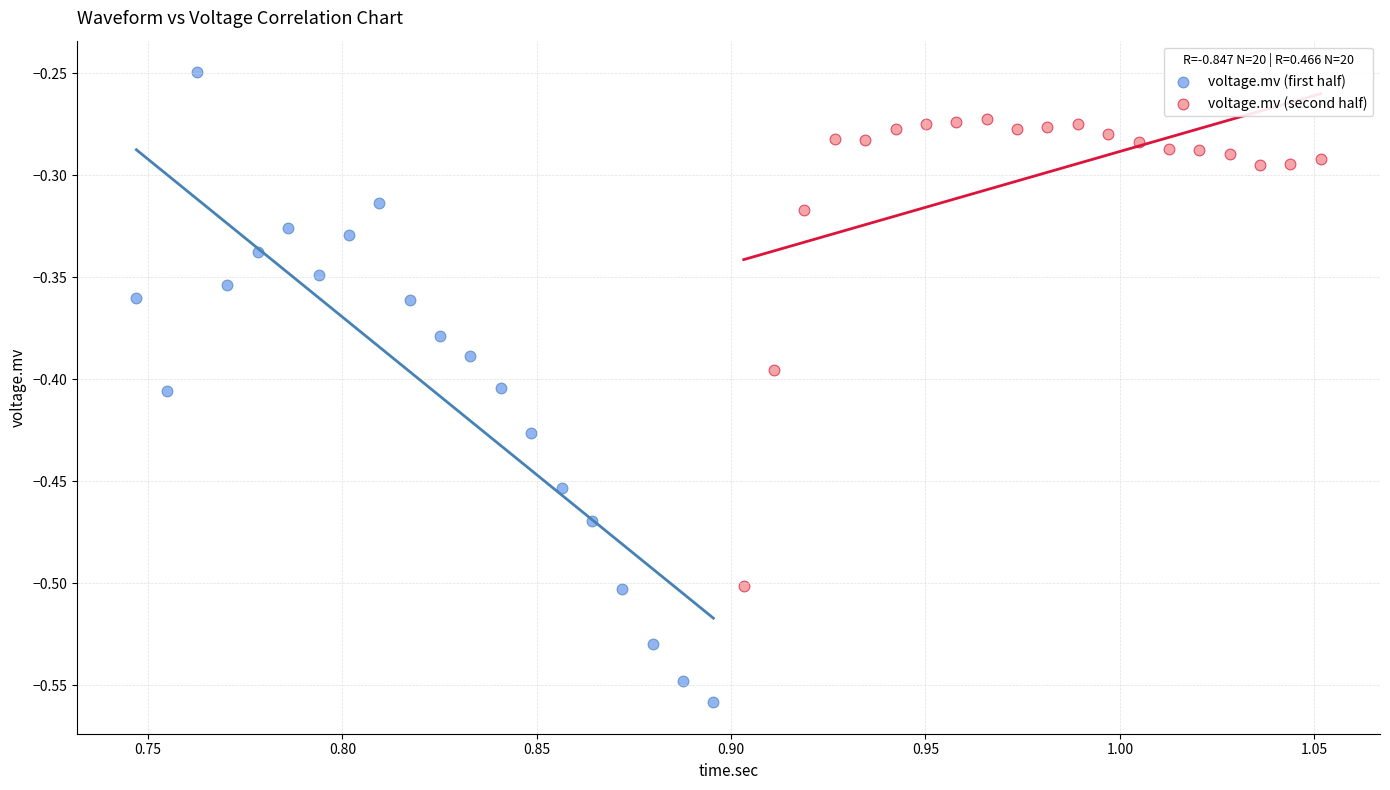

Which series reaches the minimum Y coordinate?

voltage.mv (first half)